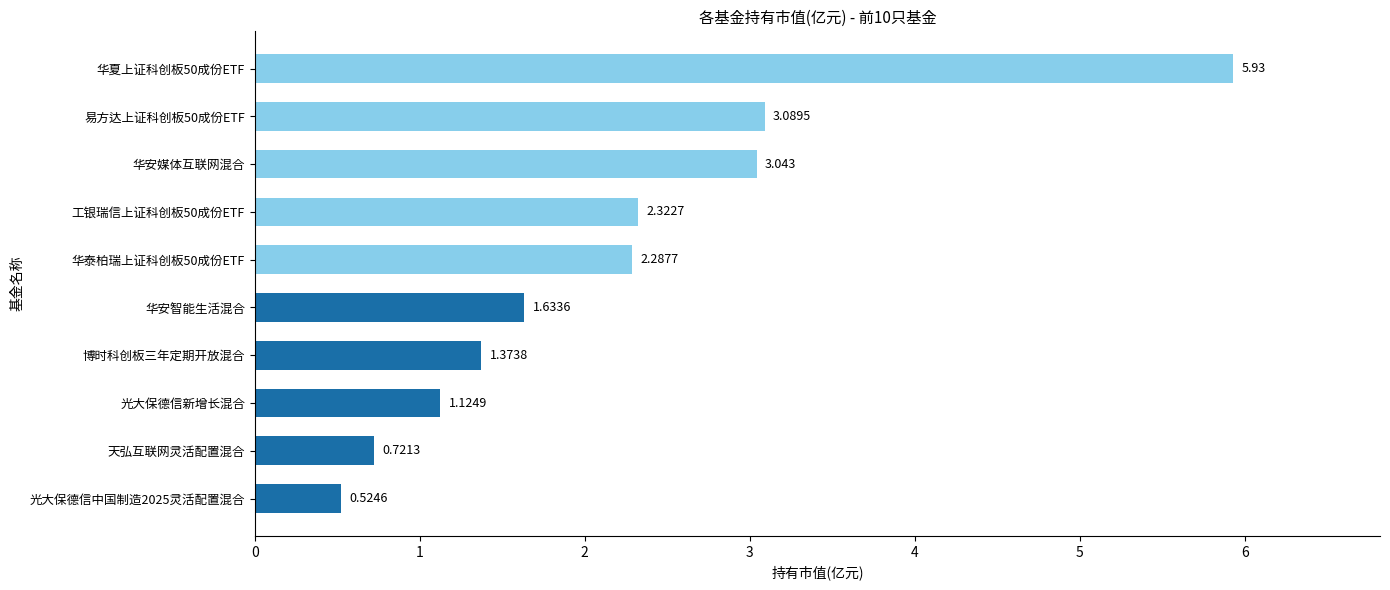

Which has a higher value, 华安媒体互联网混合 or 华泰柏瑞上证科创板50成份ETF?

华安媒体互联网混合